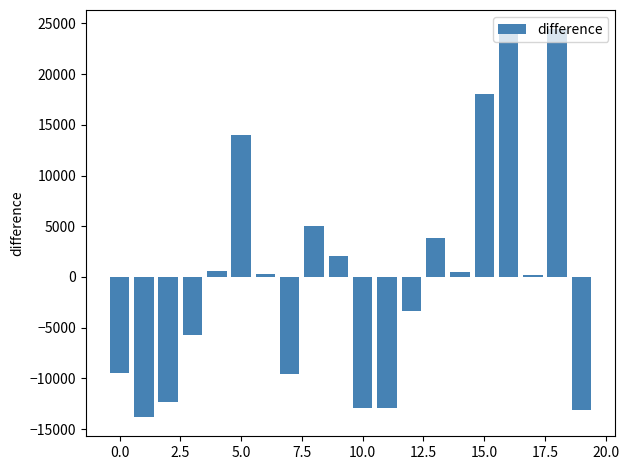

Are the bars horizontal?

No